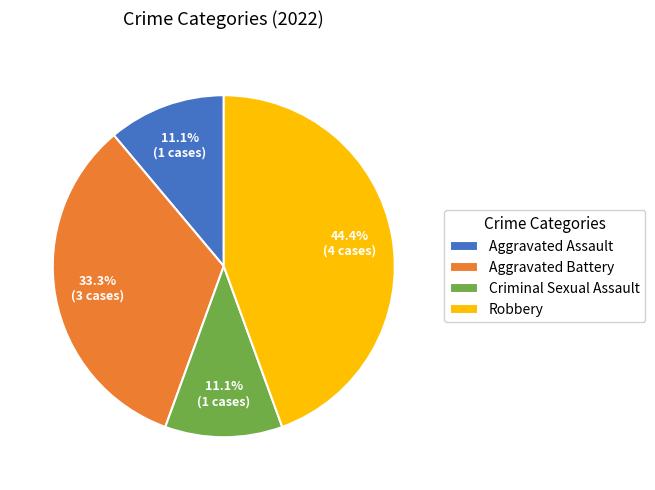

Combined, do Criminal Sexual Assault and Aggravated Assault account for over 50%?

No